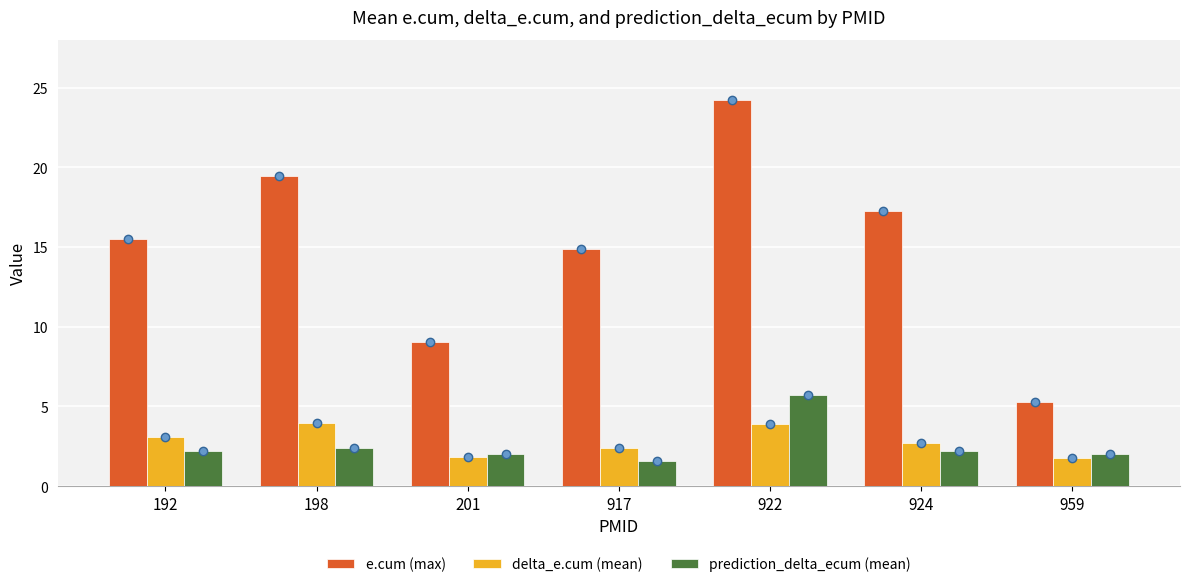

How many data points in delta_e.cum (mean) are less than 2?

2